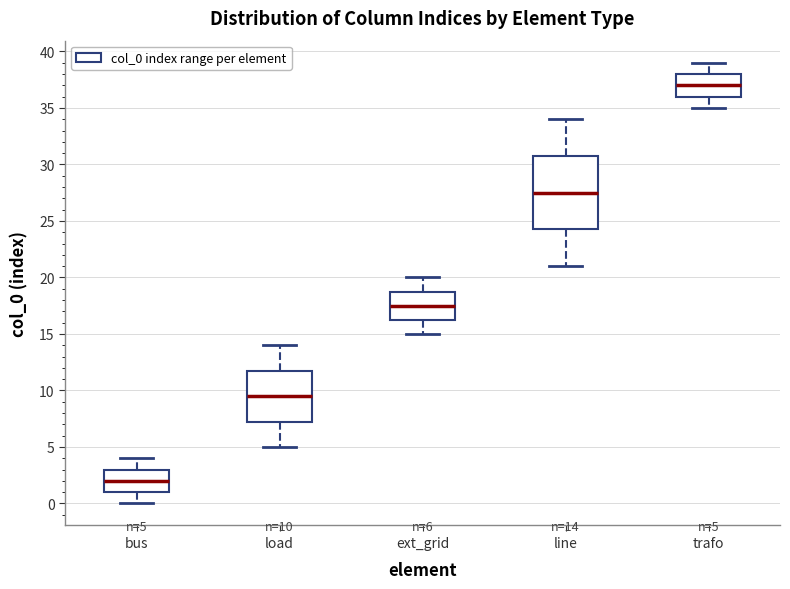

Which box has the highest median line?

trafo